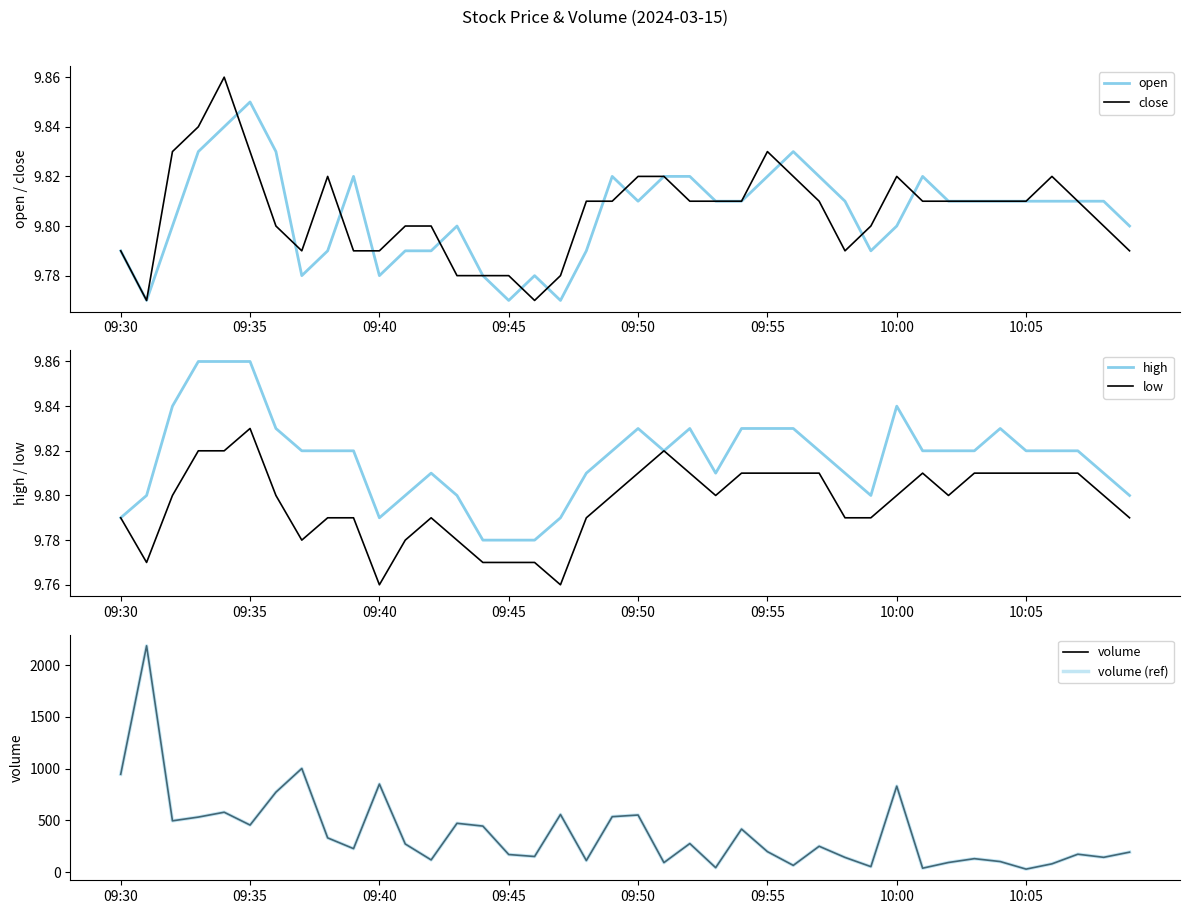

Which category has the highest value in the low series?

09:35